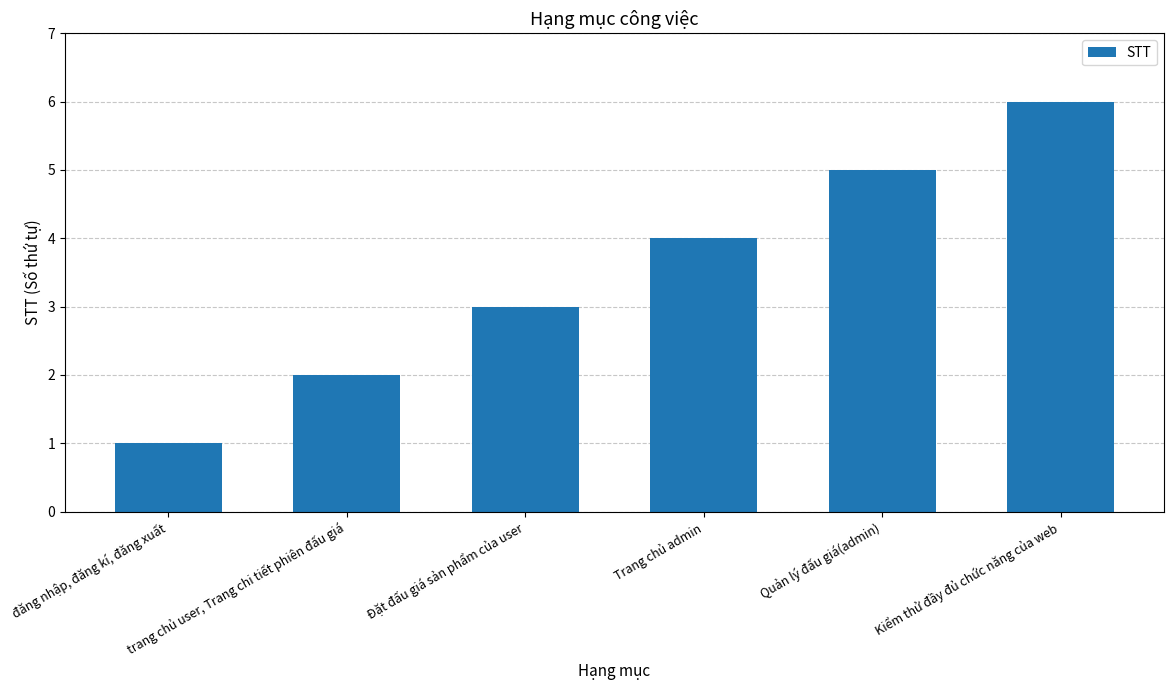

Rank the categories by value from lowest to highest.

đăng nhập, đăng kí, đăng xuất, trang chủ user, Trang chi tiết phiên đấu giá, Đặt đấu giá sản phẩm của user, Trang chủ admin, Quản lý đấu giá(admin), Kiểm thử đầy đủ chức năng của web